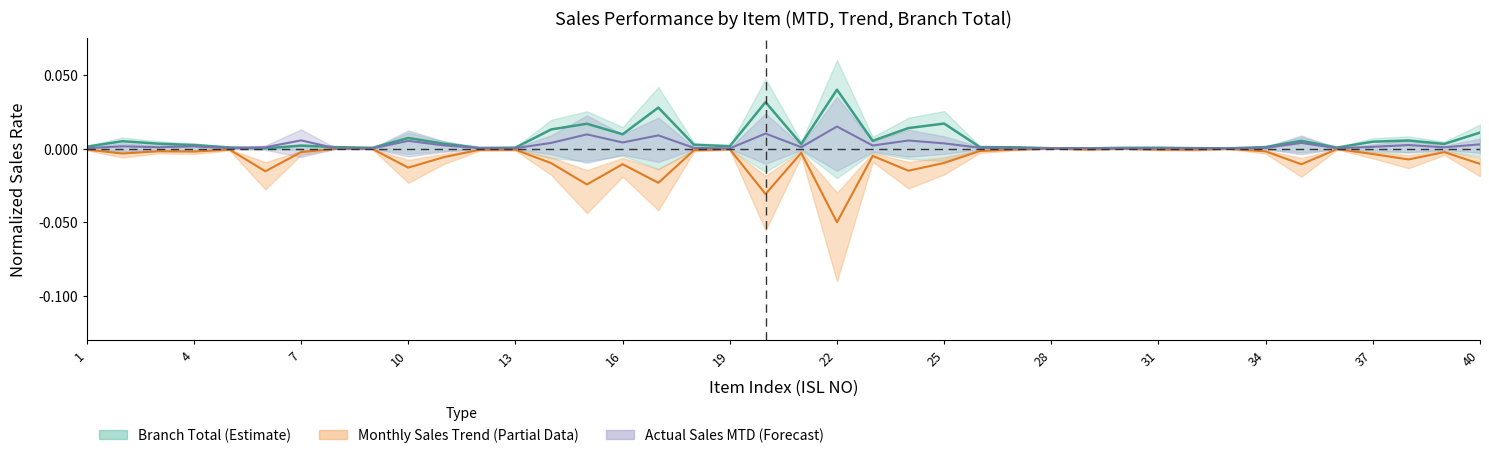

At which category does the chart reach its peak across all series?

22